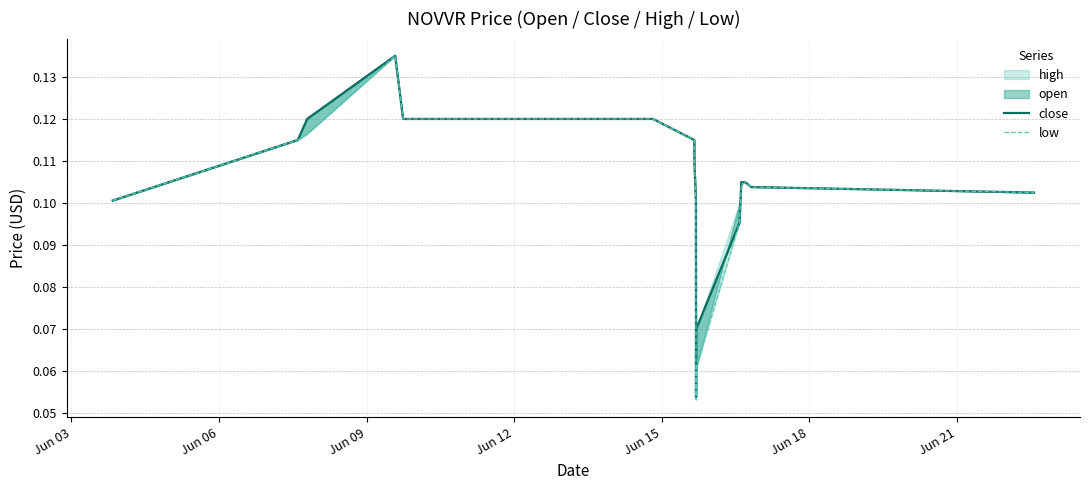

What is the difference between the maximum and minimum values in the low series?

0.1